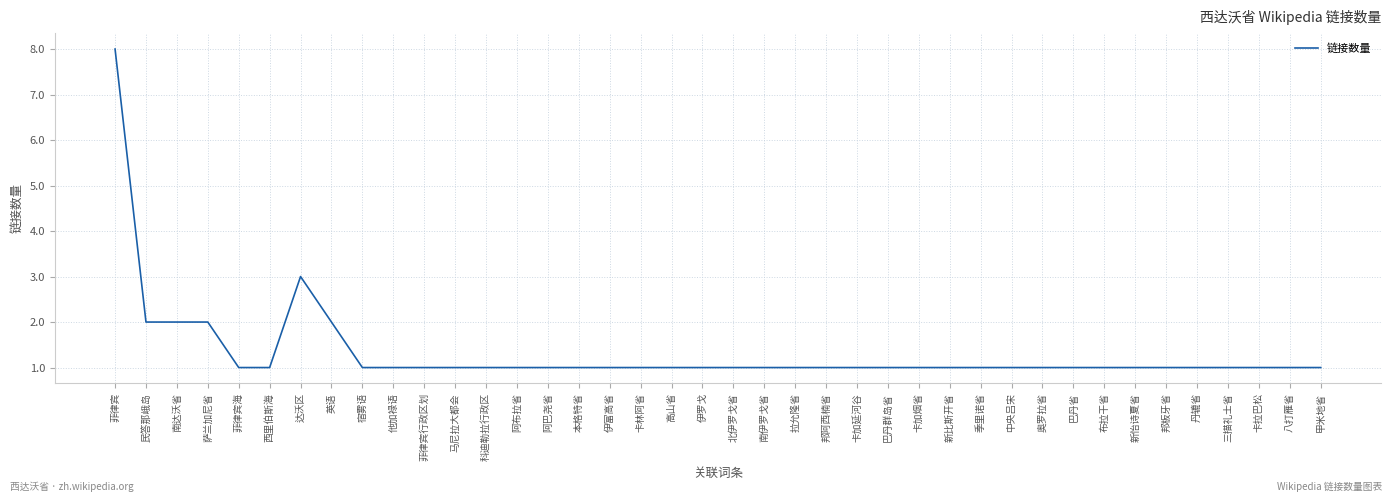

What is the ratio of the value at 丹辘省 to the value at 高山省?

1.0